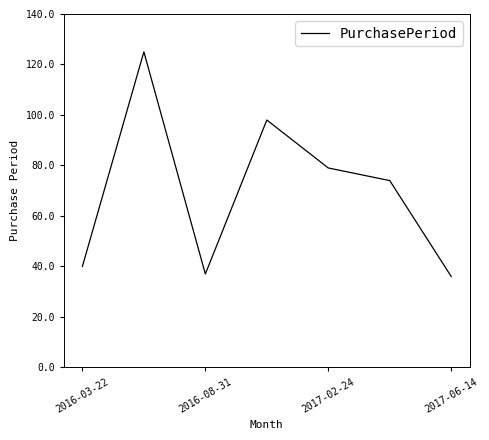

How many interior local peaks (higher than both neighbors) does the data have?

2